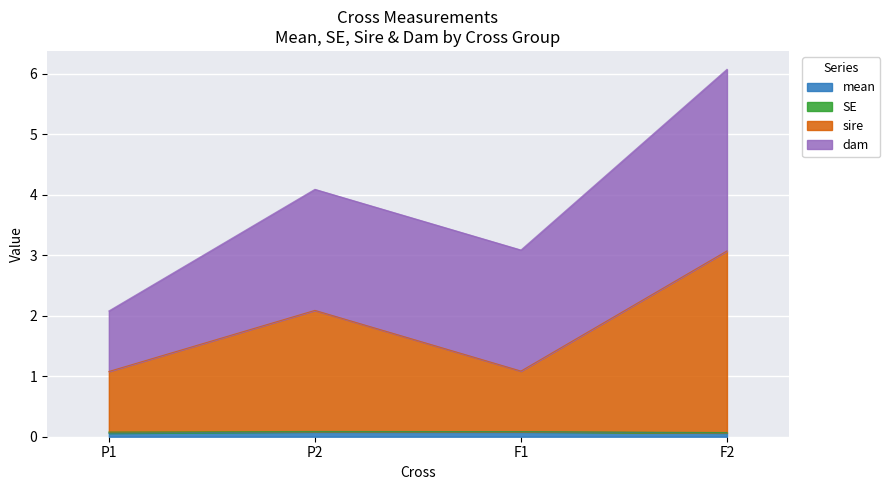

Between P2 and F2, which series saw the biggest shift?

sire